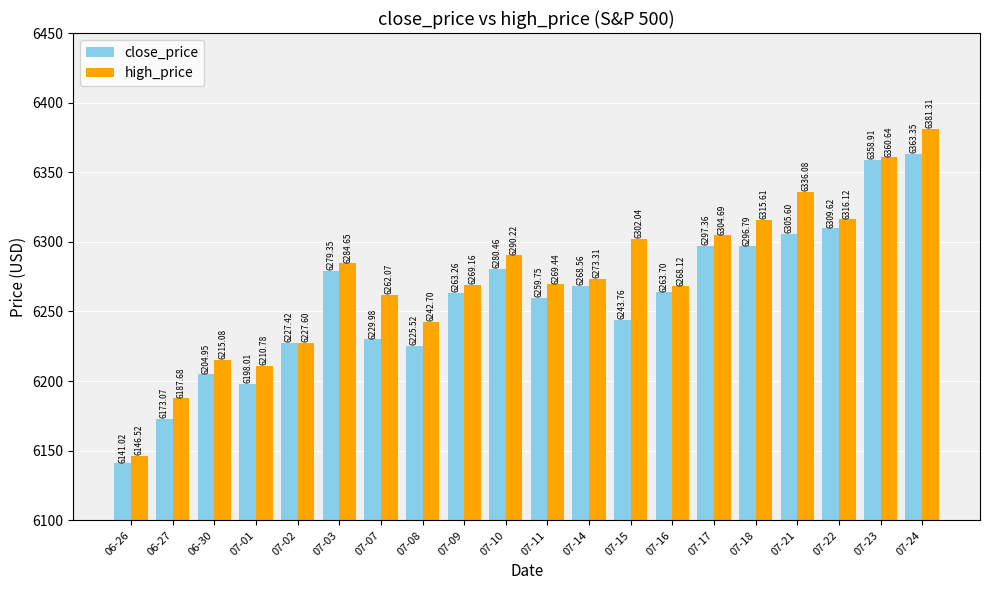

Between 07-11 and 07-18, which series saw the biggest shift?

high_price